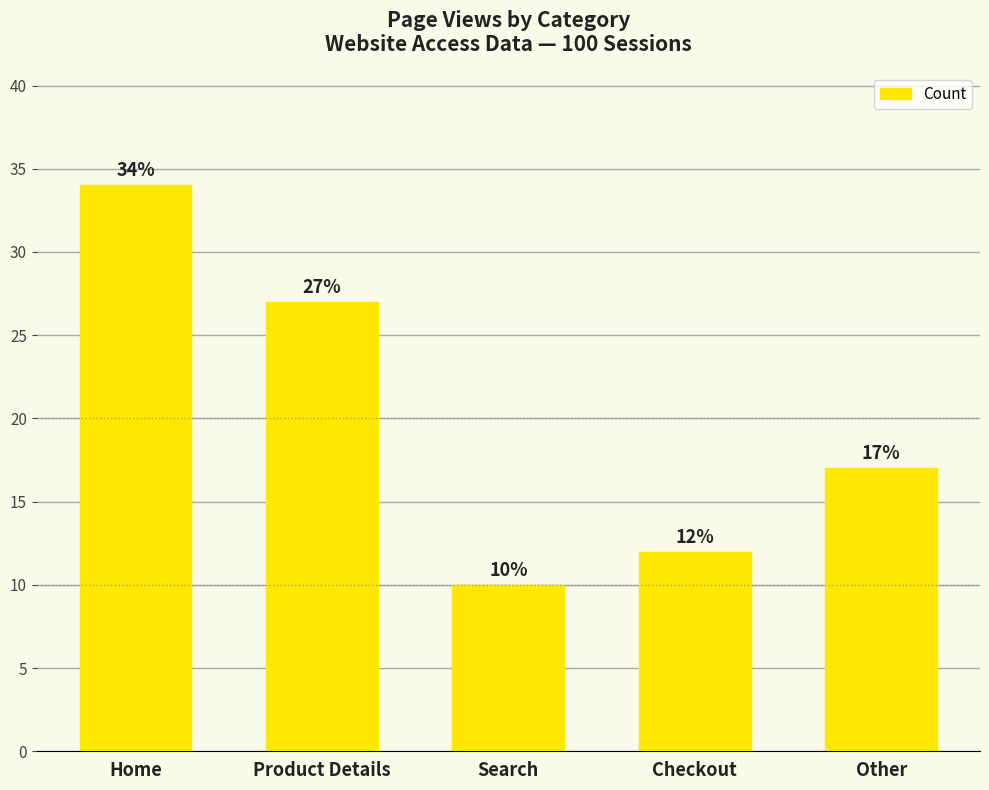

List the labels in order of value, largest first.

Home, Product Details, Other, Checkout, Search